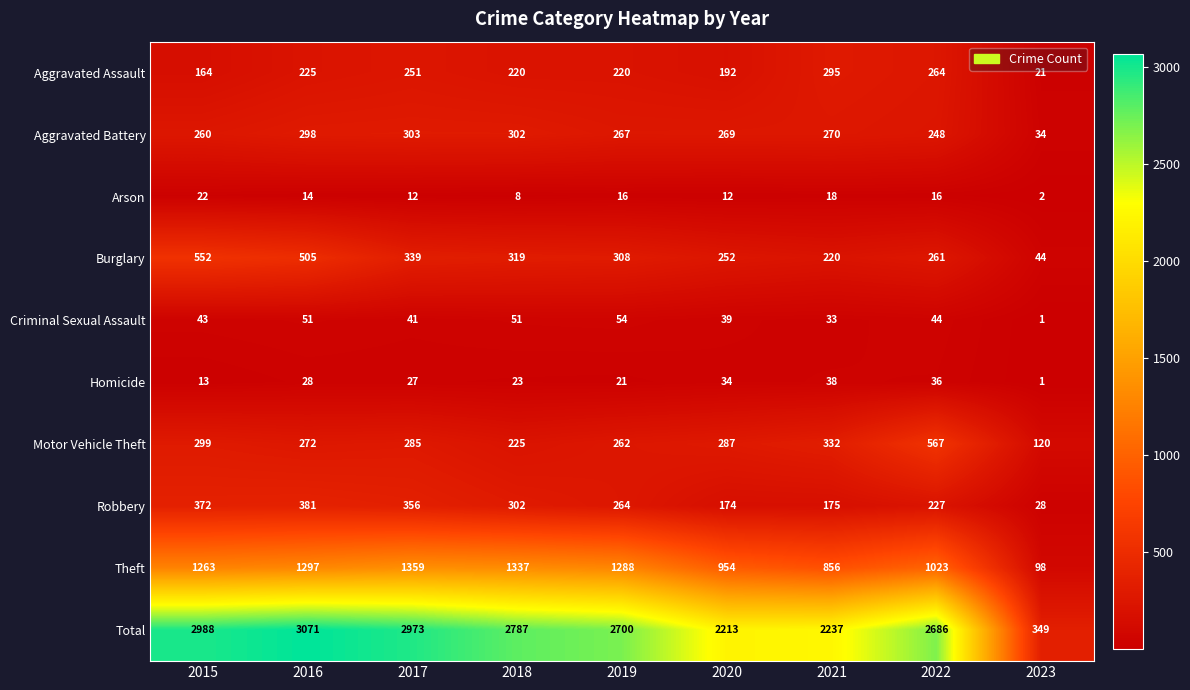

Which series has the largest range (max minus min)?

Total